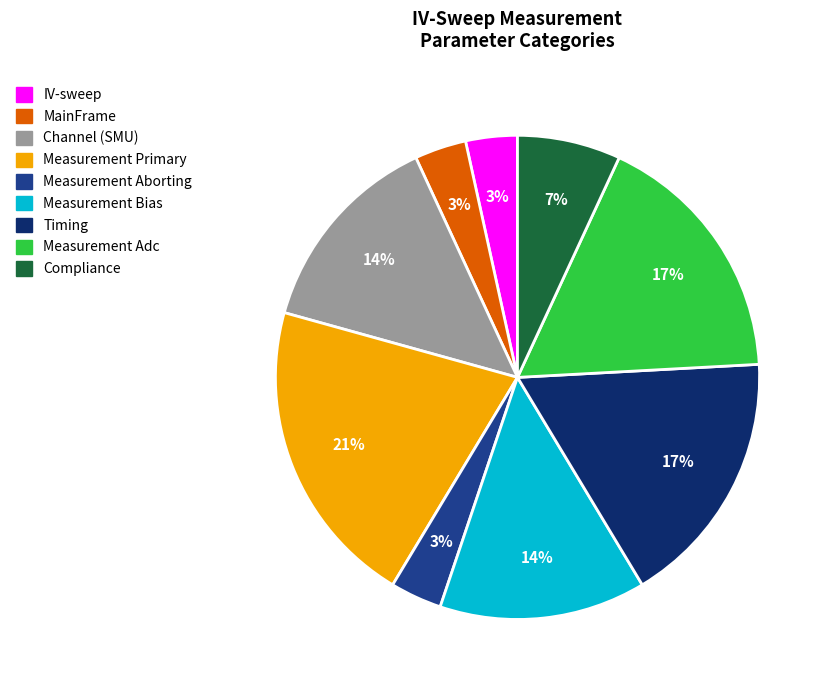

Does any single category account for the majority?

No